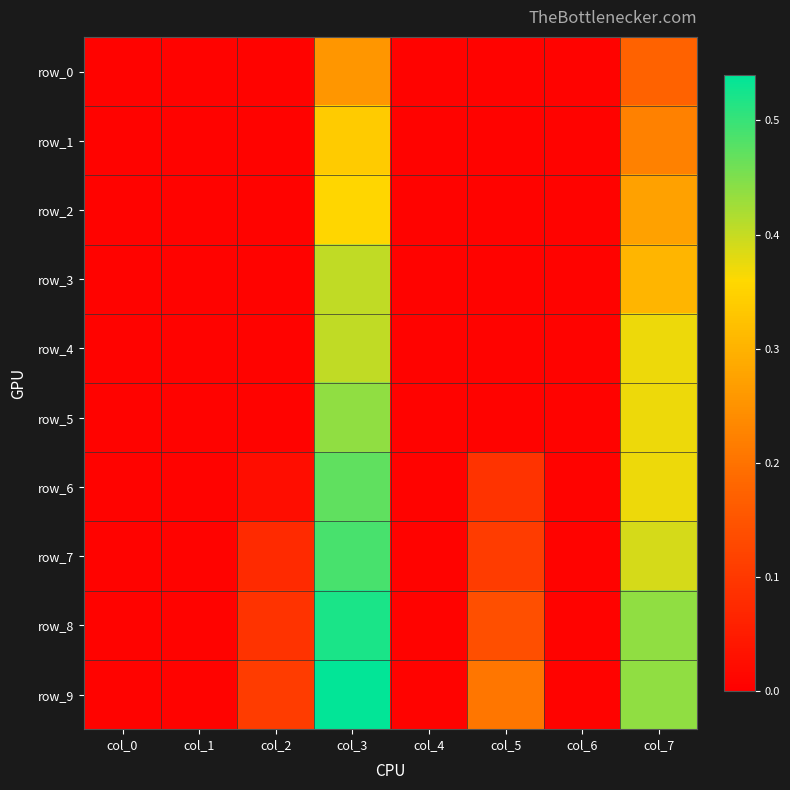

At how many categories does at least one series exceed 0?

8